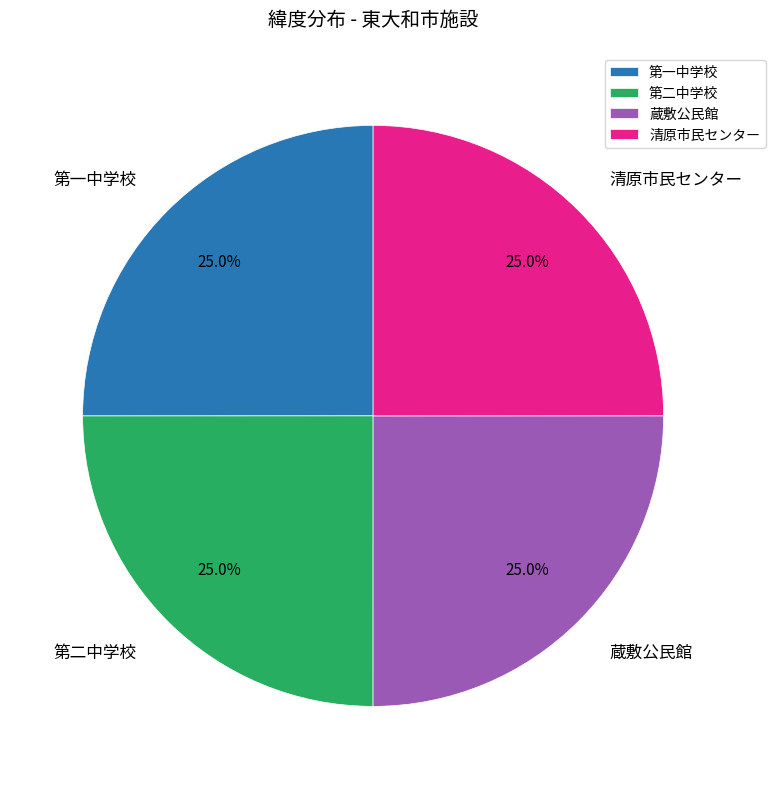

What percentage is the 蔵敷公民館 slice, to the nearest percent?

25%